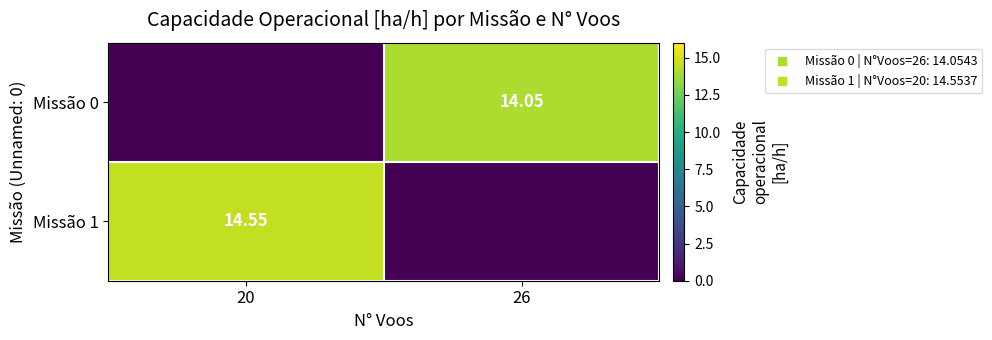

What is the spread (max minus min) of values at 26?

14.1